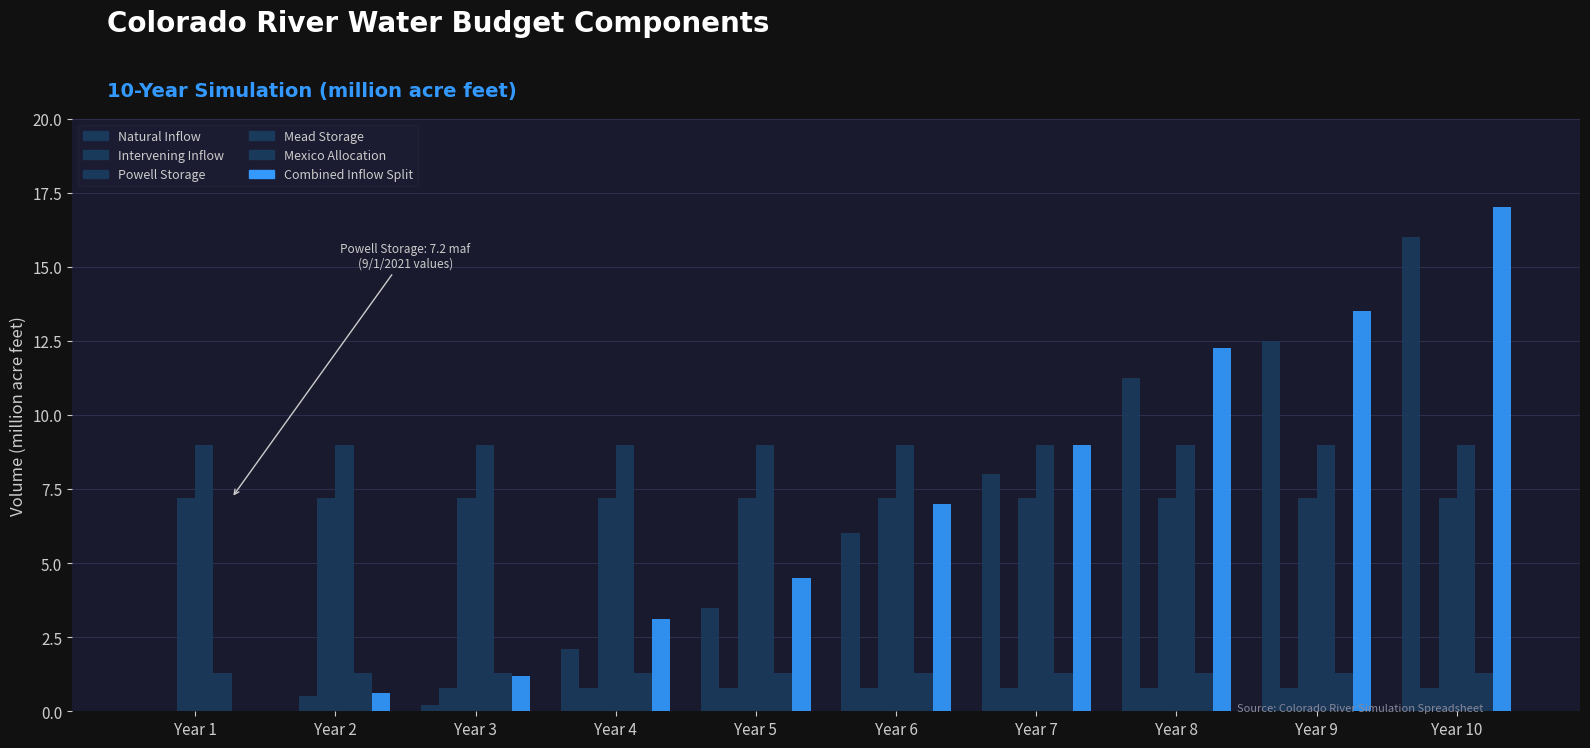

True or false: Natural Inflow has a value of 6.0 at Year 6.

True